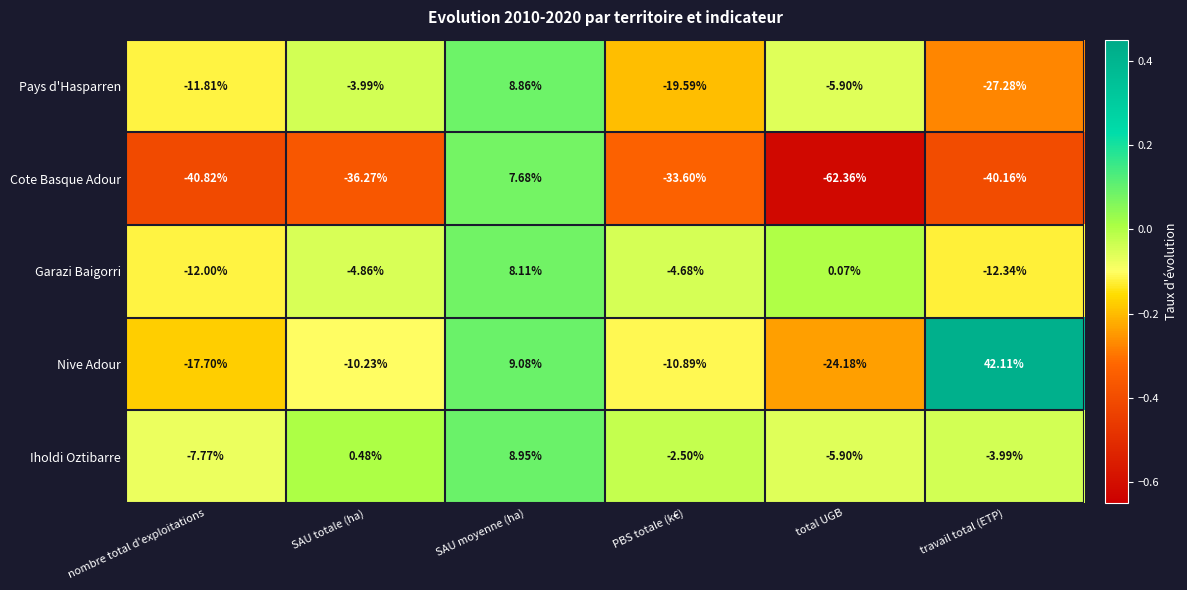

Count the number of data series in this chart.

5